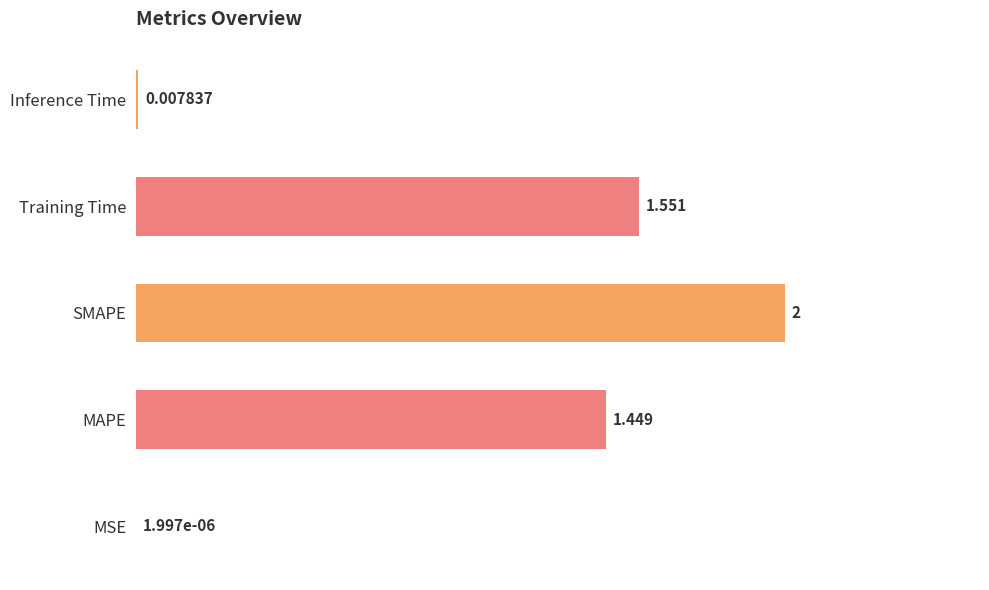

At which label is the value closest to 1?

MAPE